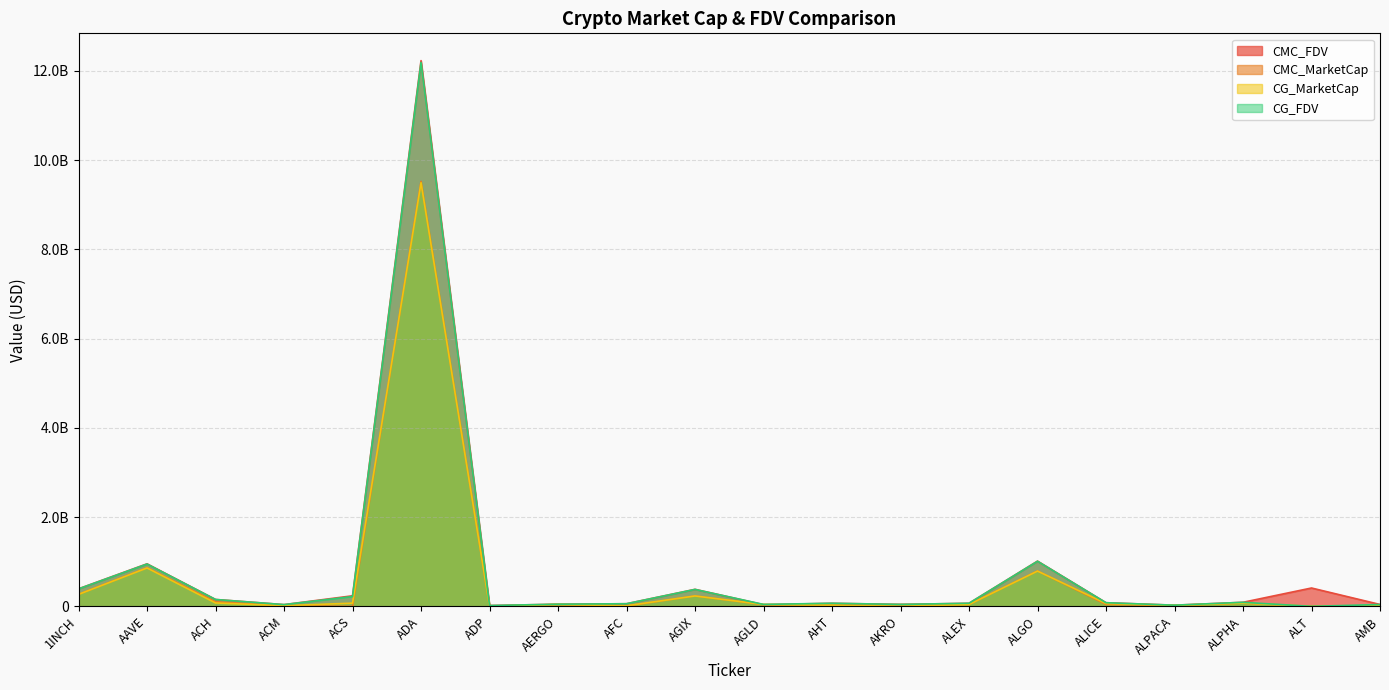

Which has a higher value, AKRO or ALPACA?

AKRO